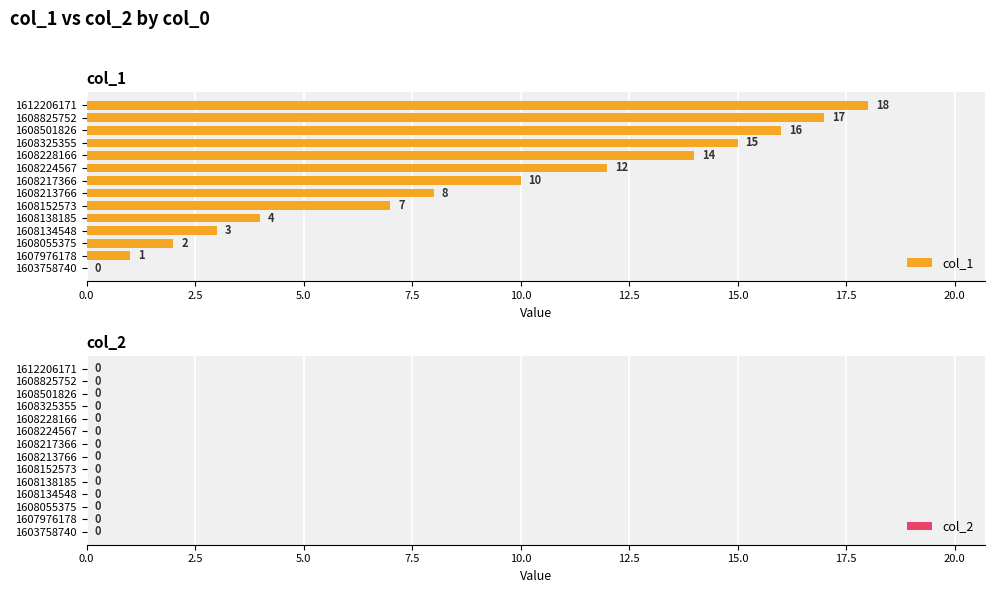

What is the approximate value at 1608134548?

3